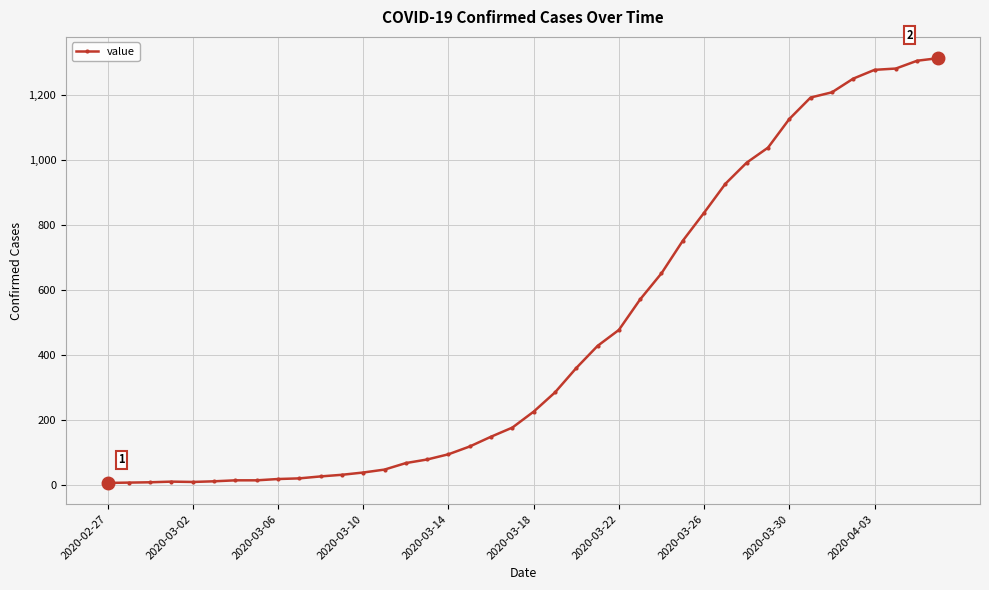

What is the average value?

461